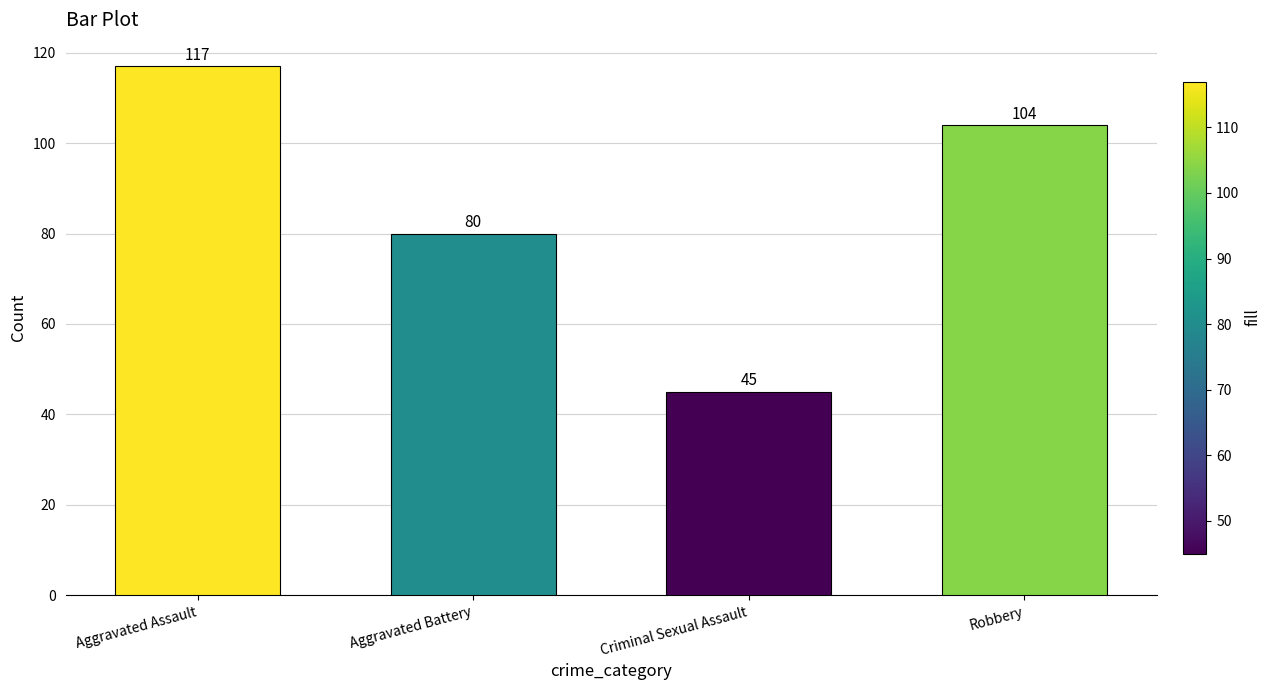

Reading left to right, list all the values displayed in this chart.

Aggravated Assault=117	Aggravated Battery=80	Criminal Sexual Assault=45	Robbery=104